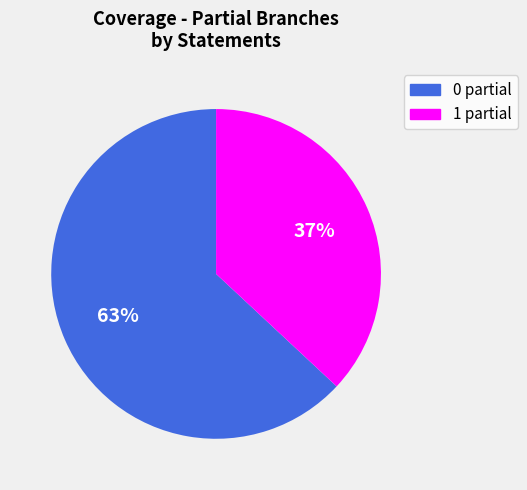

Which category has the biggest portion of the pie?

0 partial